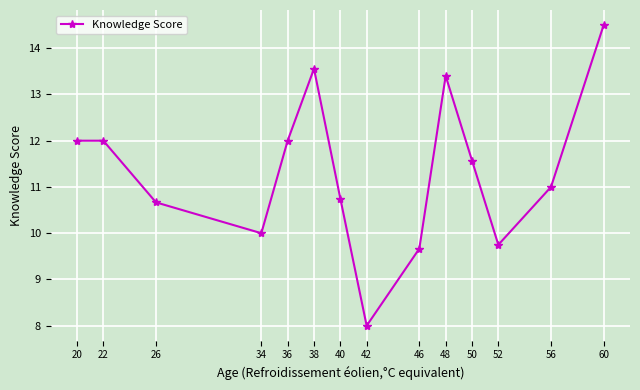

Reading left to right, list all the values displayed in this chart.

20=12.0	22=12.0	26=10.7	34=10.0	36=12.0	38=13.6	40=10.8	42=8.0	46=9.7	48=13.4	50=11.6	52=9.8	56=11.0	60=14.5